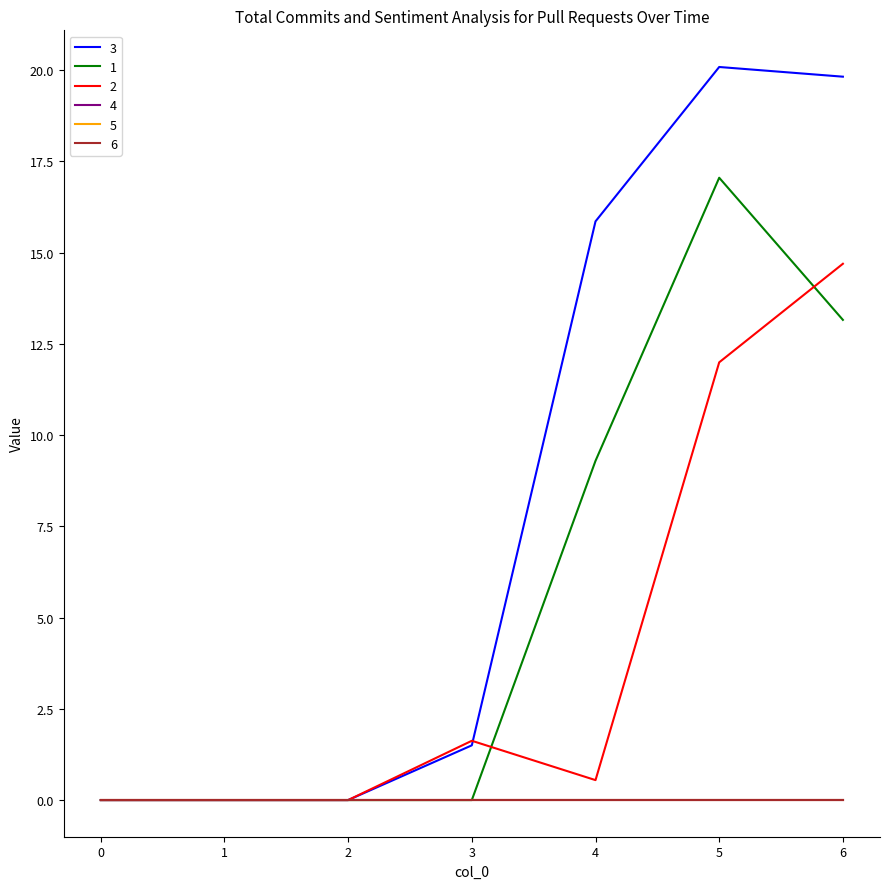

Is this an area chart (filled region under the line)?

No